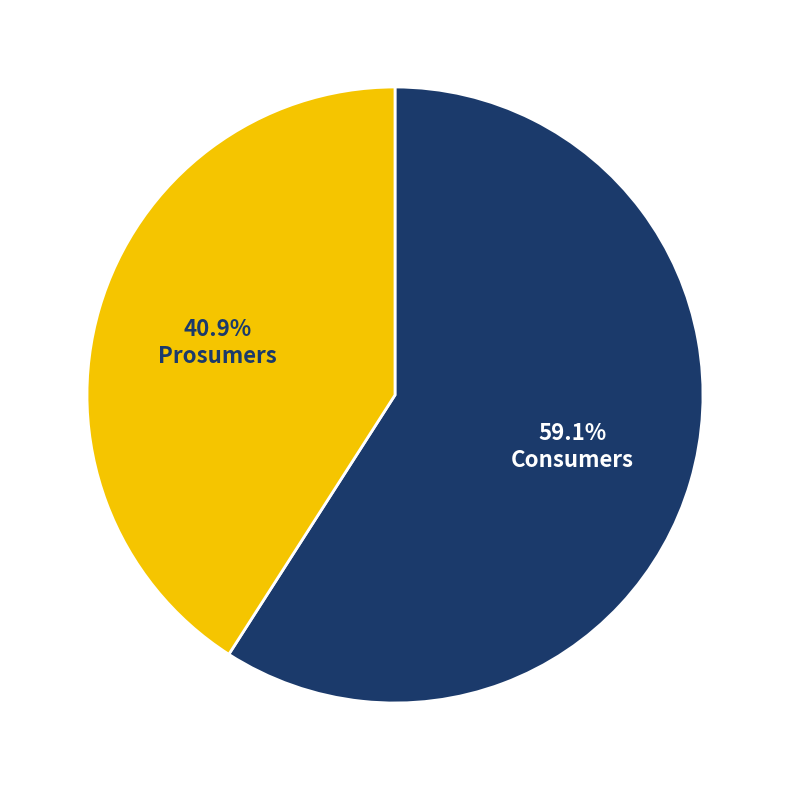

What percentage is the Prosumers slice, to the nearest percent?

41%